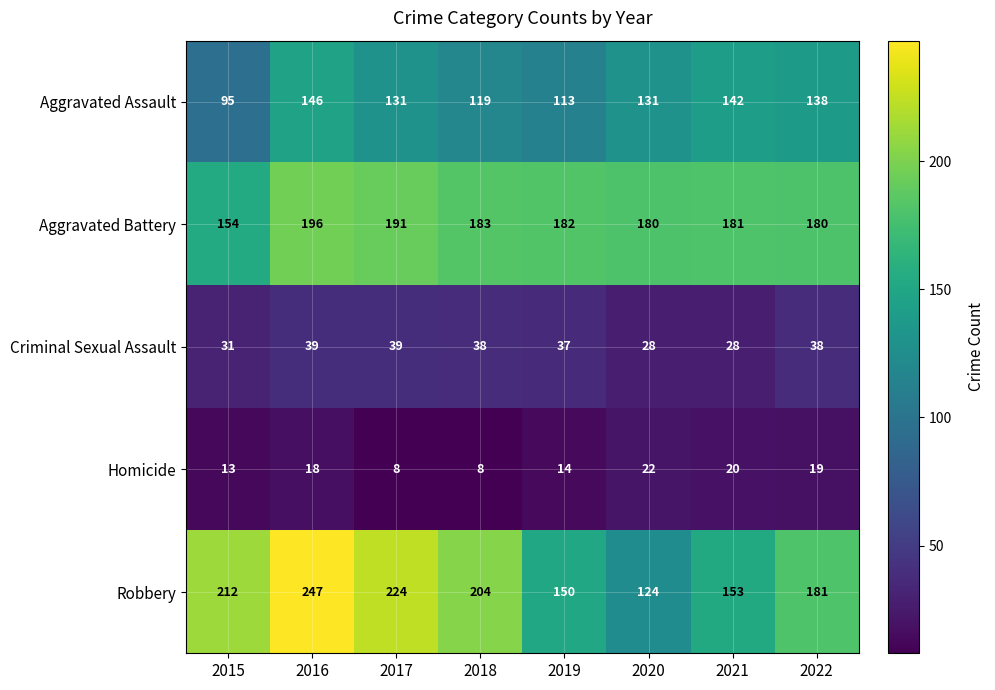

What is the difference between the second highest and minimum values in the Homicide series?

12